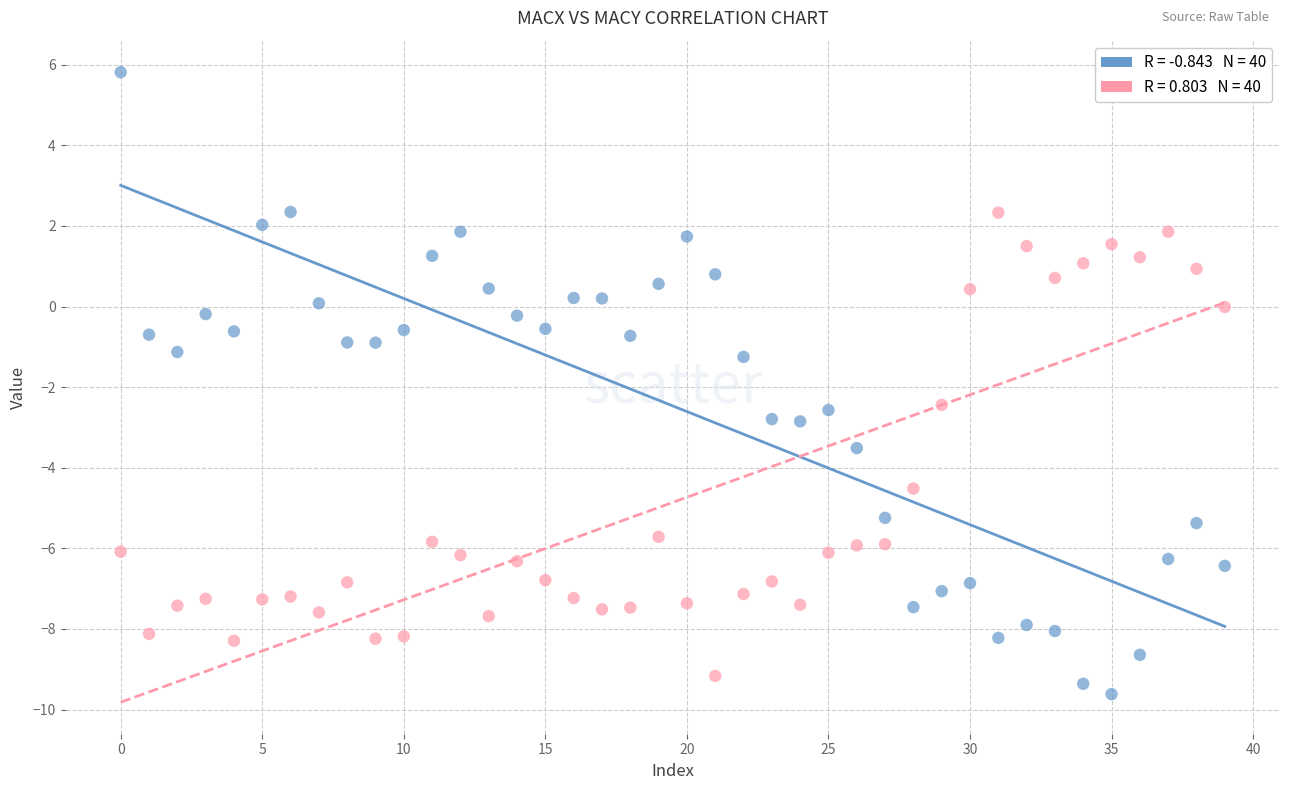

Across all data points, what is the range of Y values (max minus min)?

15.4